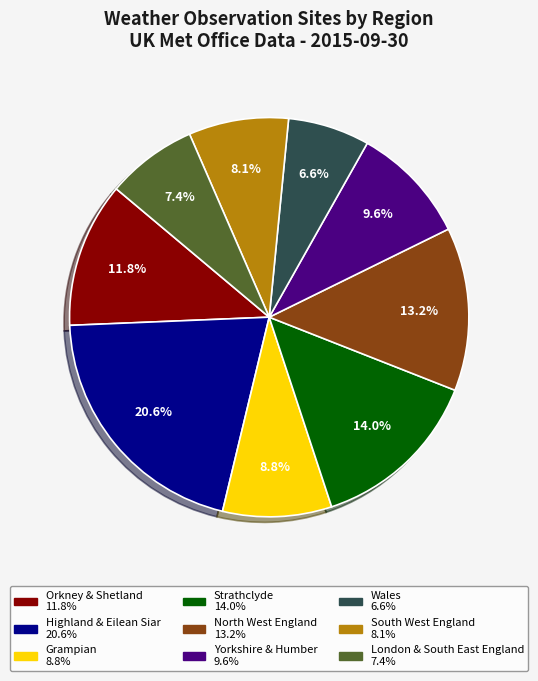

To the nearest percent, what portion does Strathclyde represent?

14%